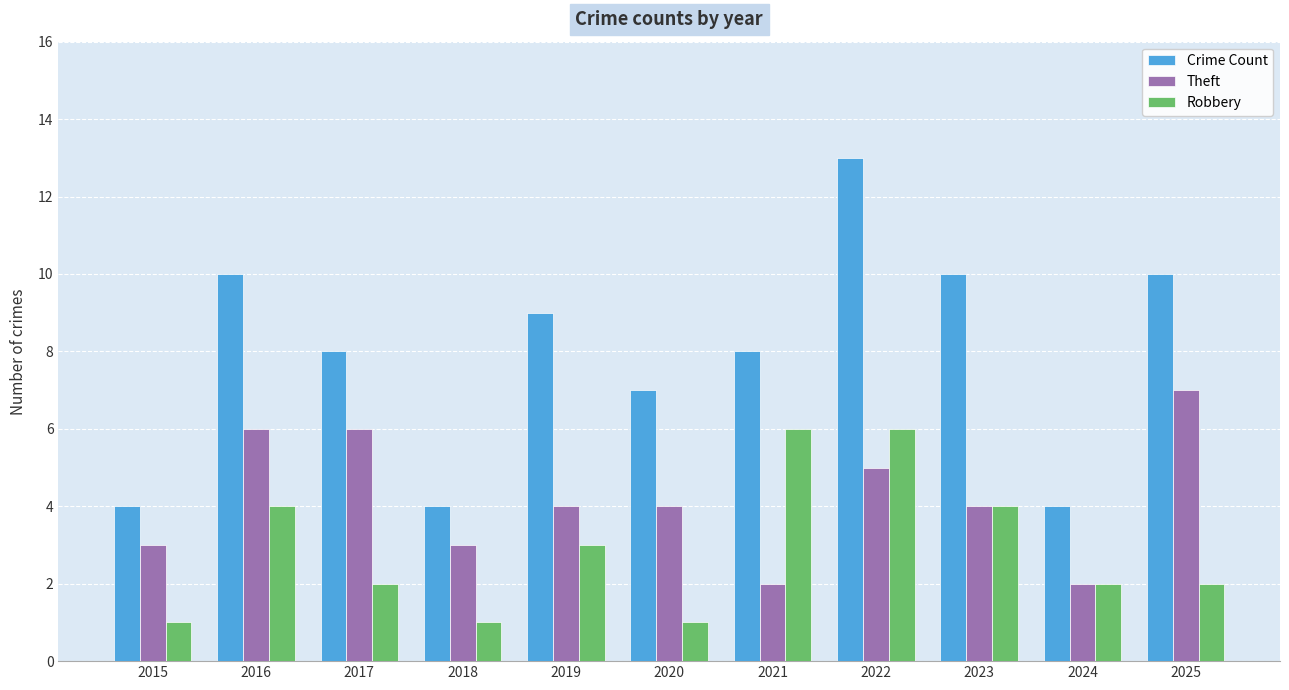

Read the Theft value at 2025.

7